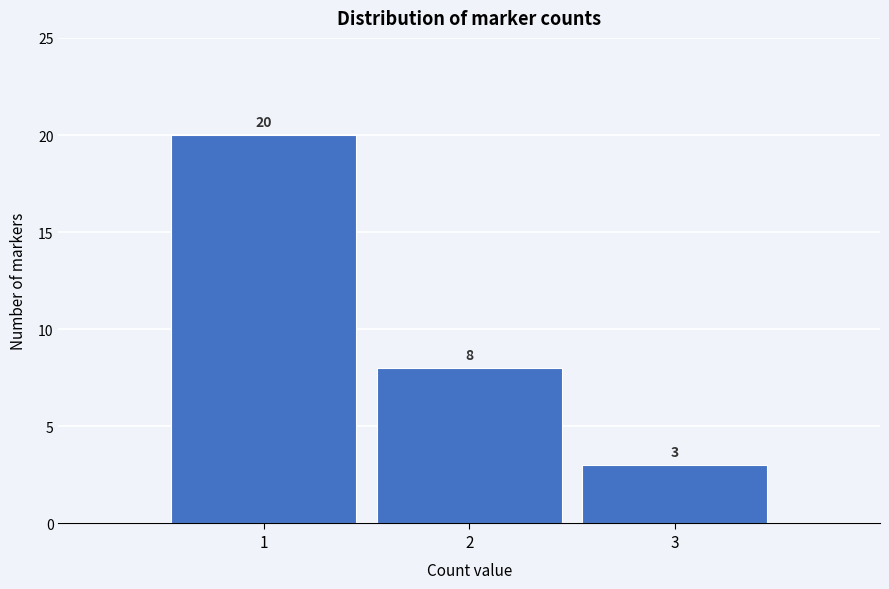

Reading right to left, what are all the values shown in this chart?

3	8	20